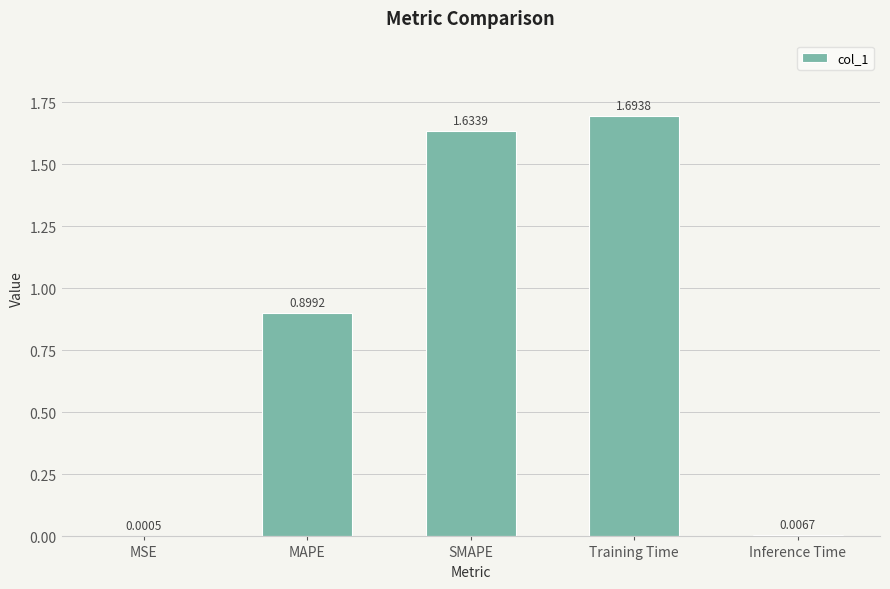

Which label corresponds to the largest value in the chart?

Training Time